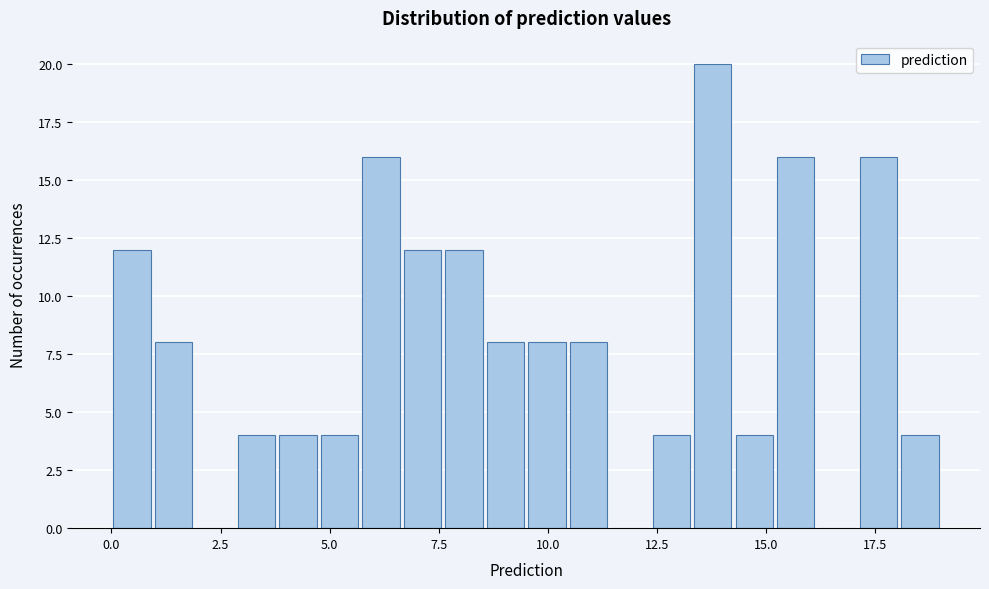

Read against the x-axis, roughly where is the centre of the tallest bar?

14.0